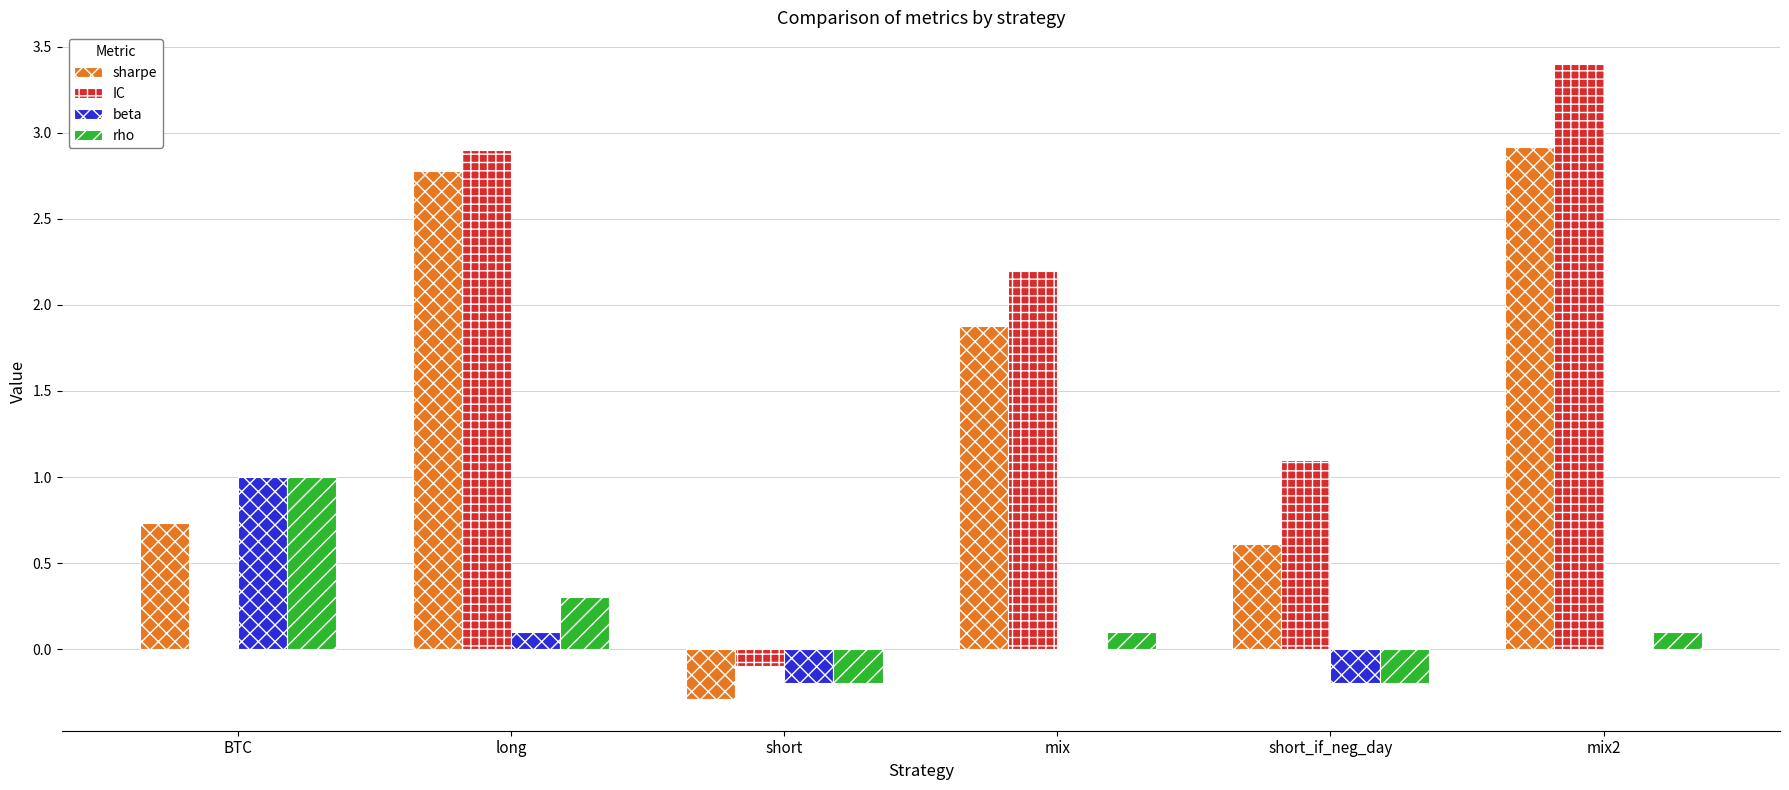

What is the highest value of the IC series?

3.4